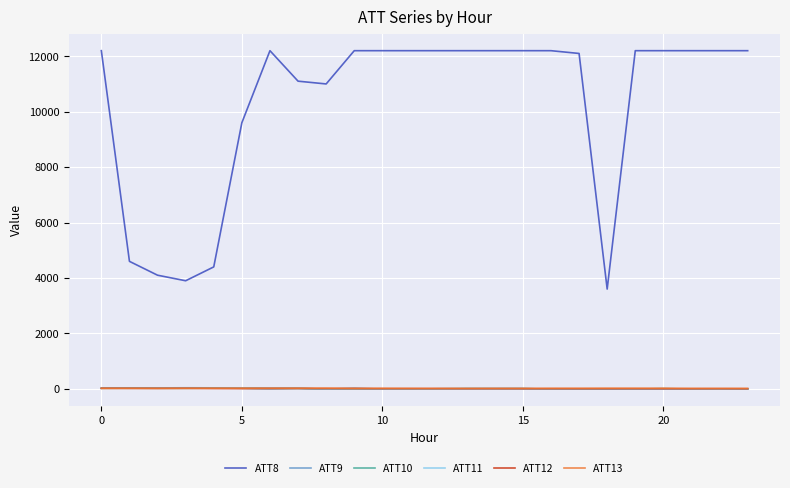

What is the lowest value of the ATT8 series?

3600.0